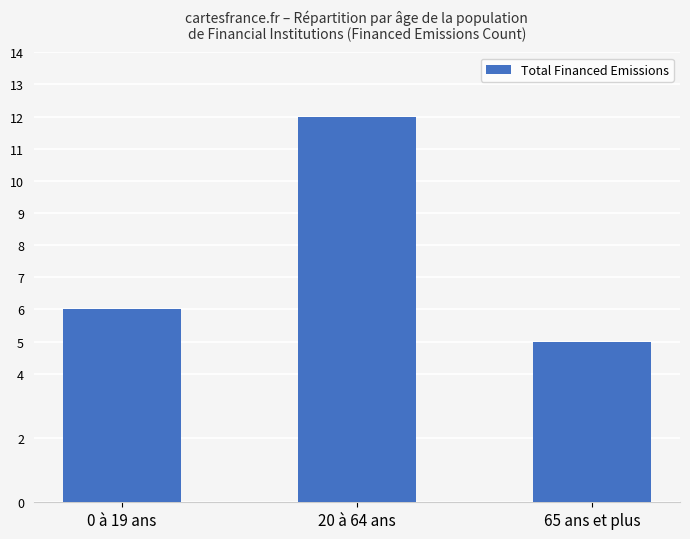

What is the average value?

8